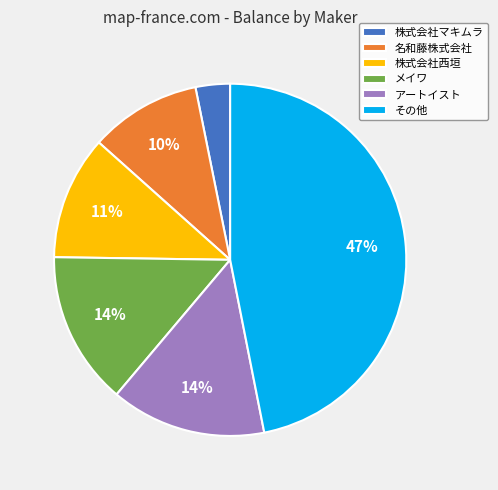

What is the largest slice in the pie chart?

その他